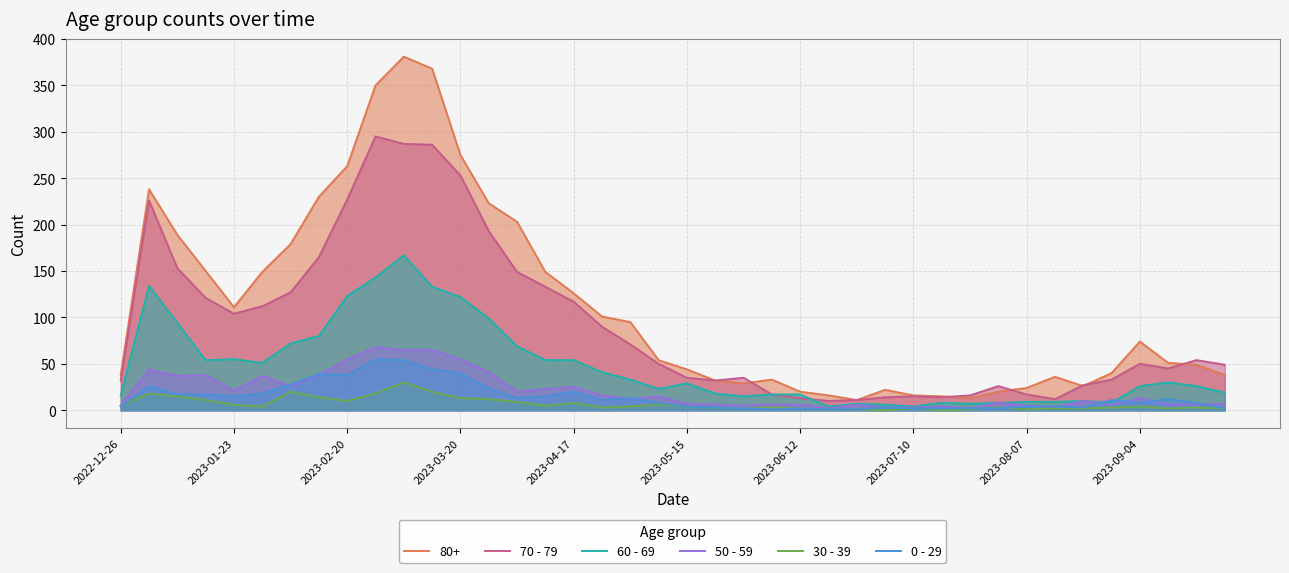

Which series has the widest spread of values?

80+